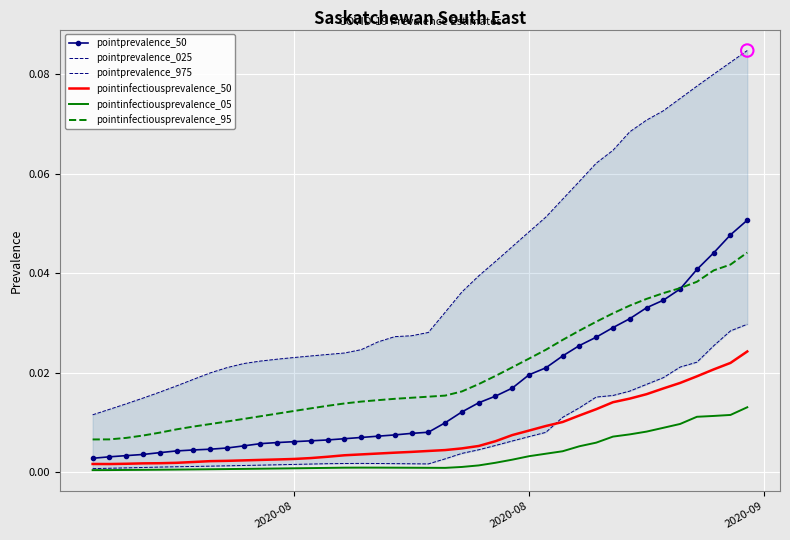

Which series contains the highest Y value?

pointprevalence_975